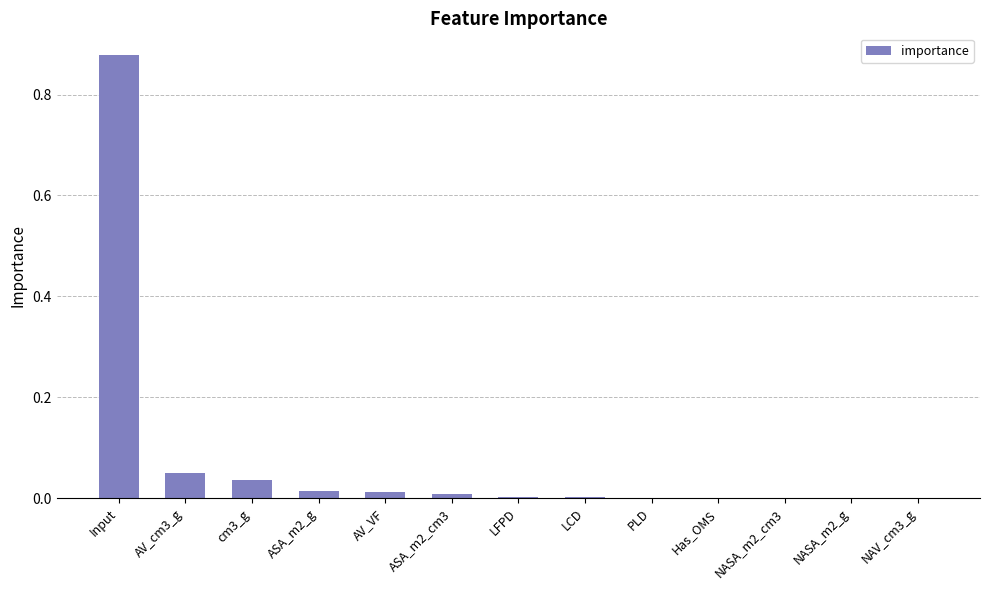

True or false: the data shows 0.0 at LCD.

True